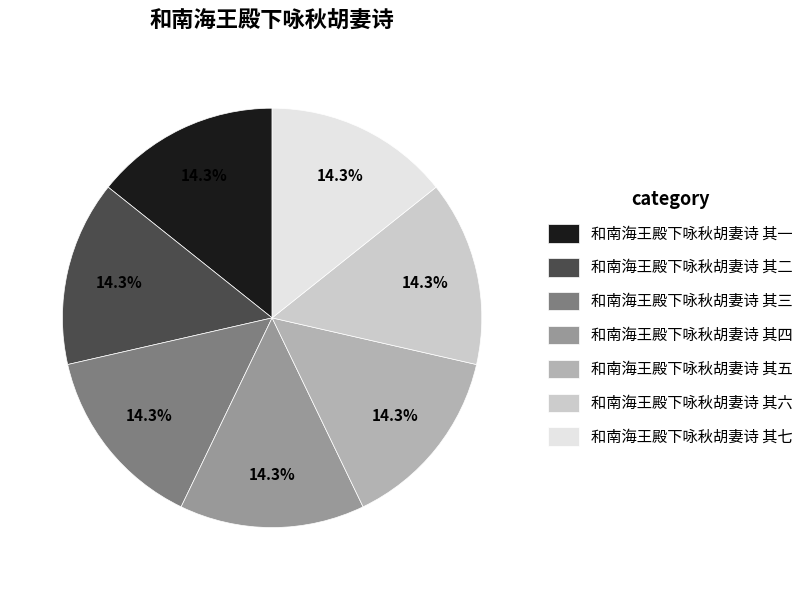

Is it true that 和南海王殿下咏秋胡妻诗 其五 is 14% of the pie?

True